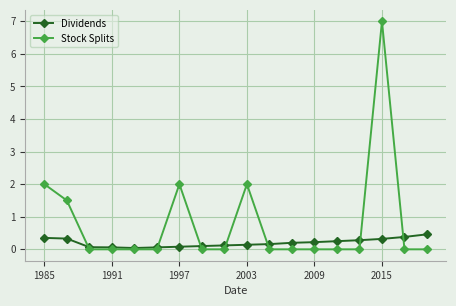

True or false: Stock Splits has more than 2 points higher than both neighbors.

True